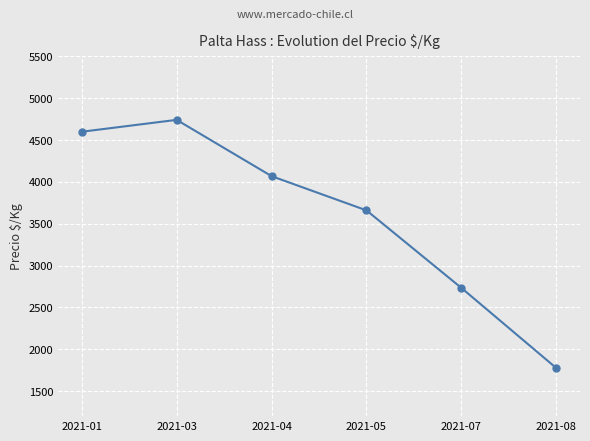

Which label corresponds to the smallest value in the chart?

2021-08